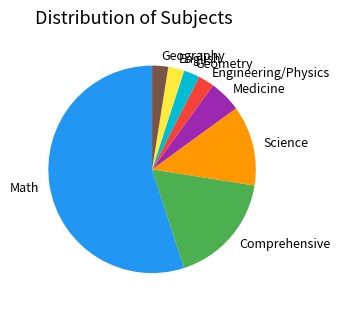

Does any single category account for the majority?

Yes